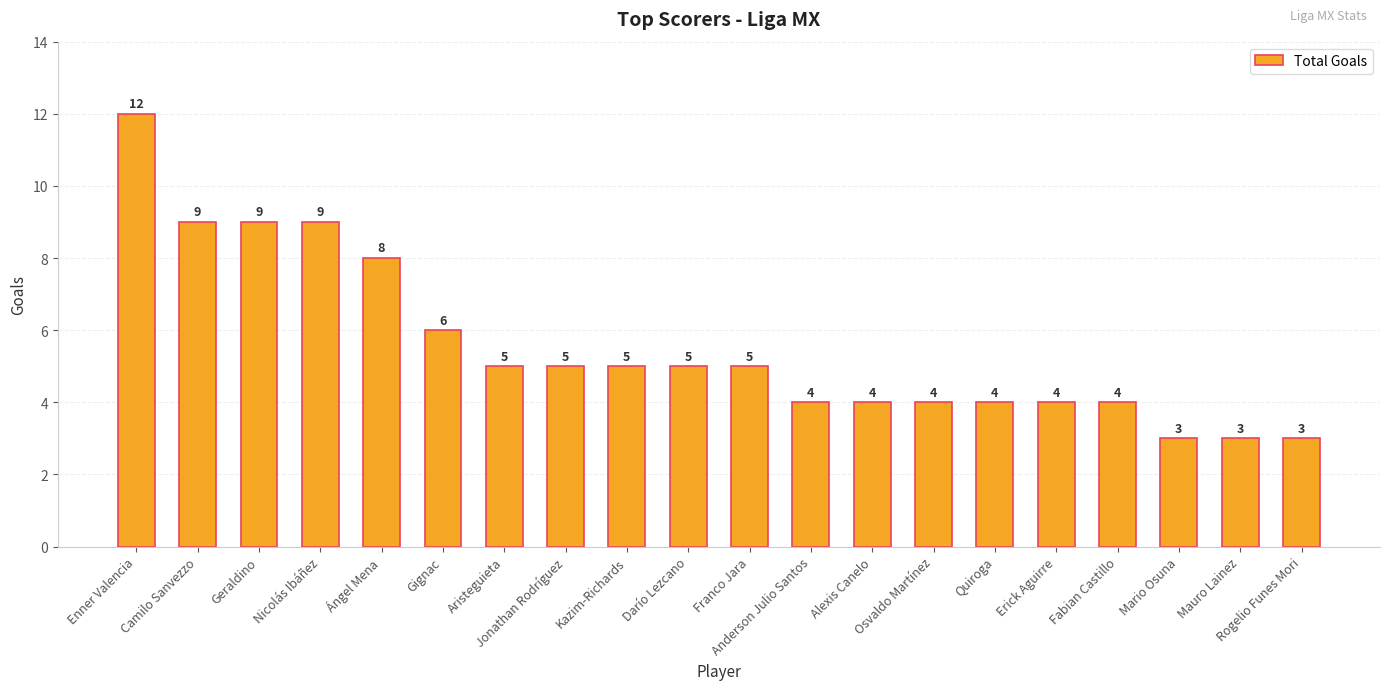

Reading right to left, transcribe all the data shown in this chart.

3	3	3	4	4	4	4	4	4	5	5	5	5	5	6	8	9	9	9	12